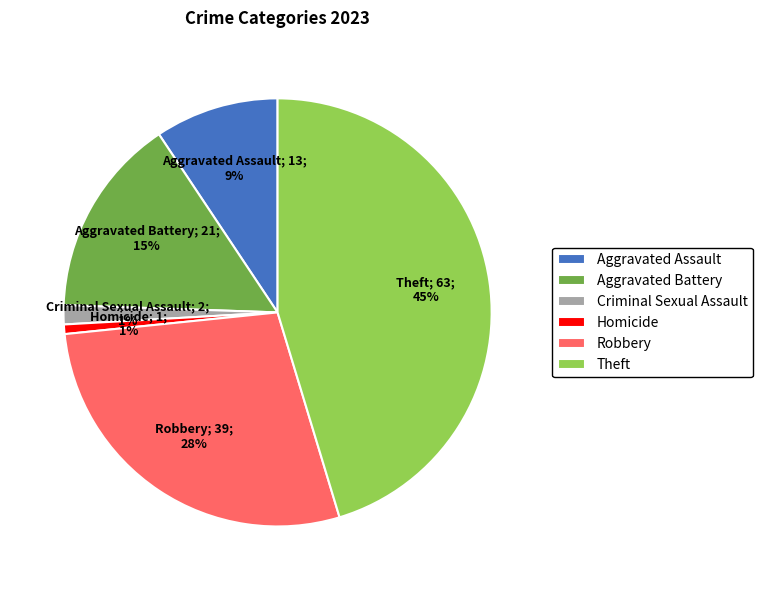

Which category has the biggest portion of the pie?

Theft